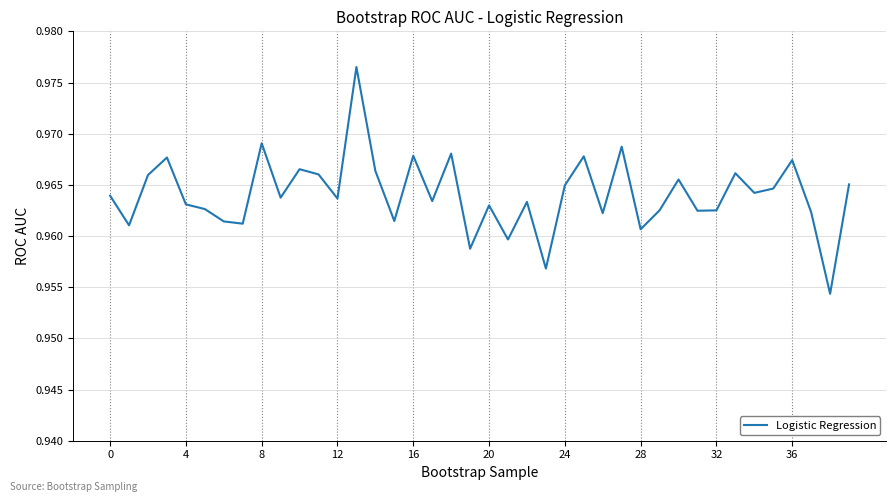

What is the value of the 18th point from the left?

1.0